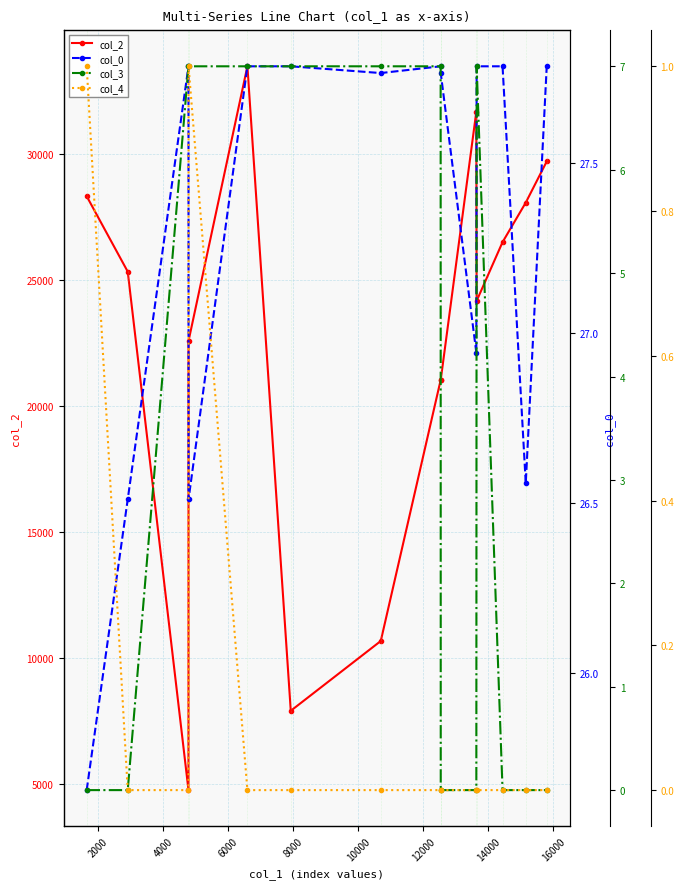

How many col_3 values are between 0 and 7?

14